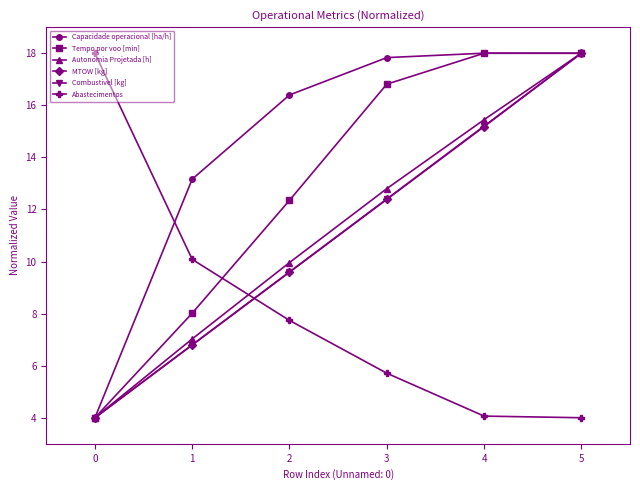

Where is Capacidade operacional [ha/h] nearest to the value 11?

1